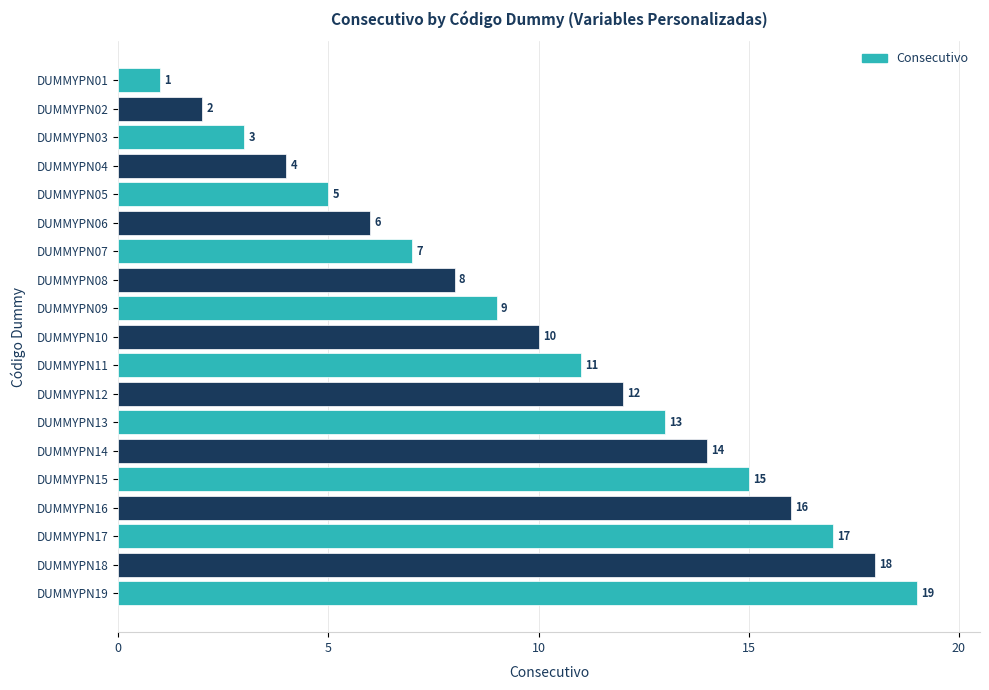

What is the difference between the second highest and second lowest values?

16